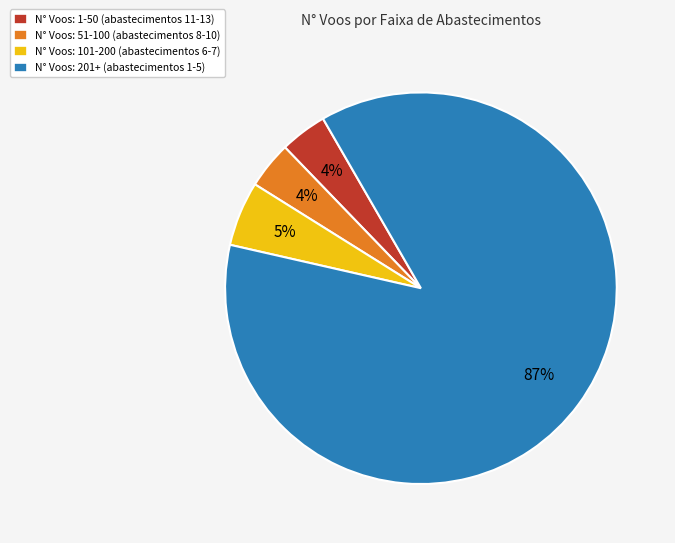

To the nearest percent, what is the difference between the largest and smallest slice percentages?

83%